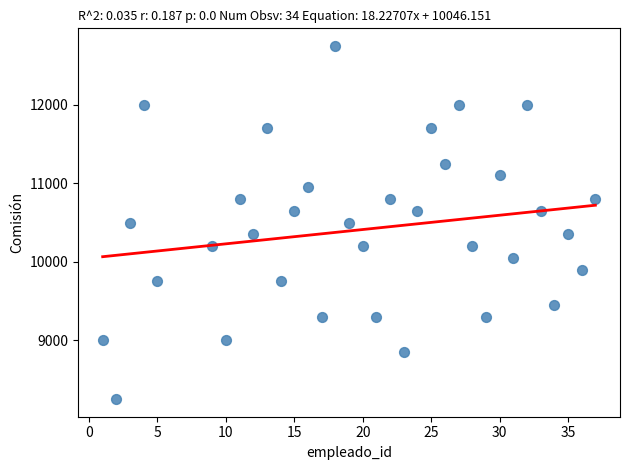

What is the range of X values (max minus min)?

36